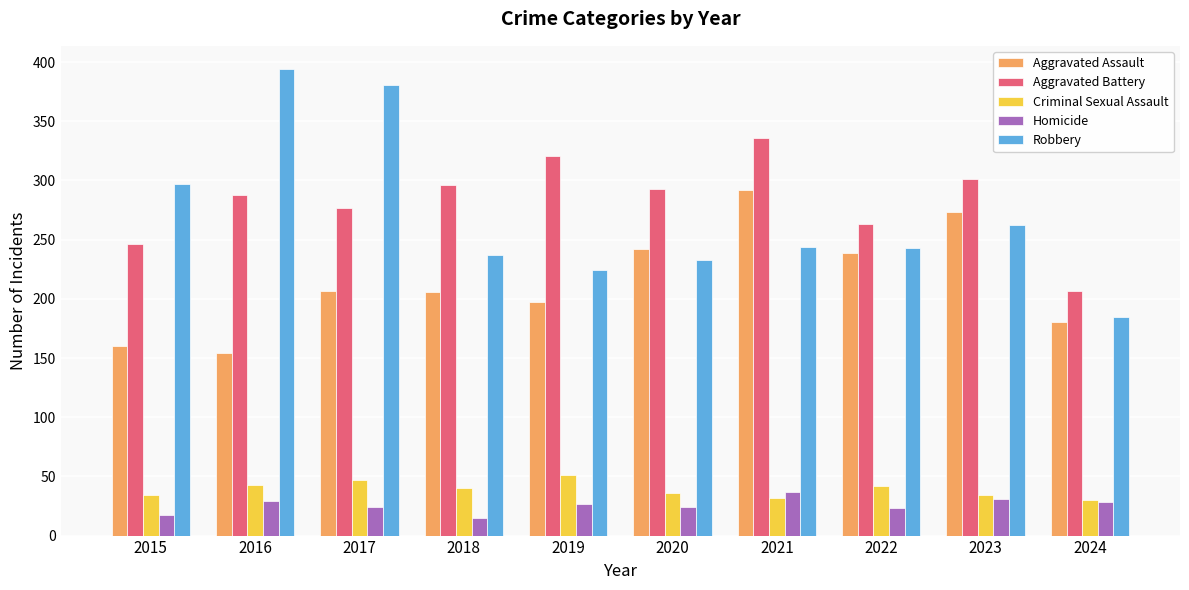

Which series has the widest spread of values?

Robbery